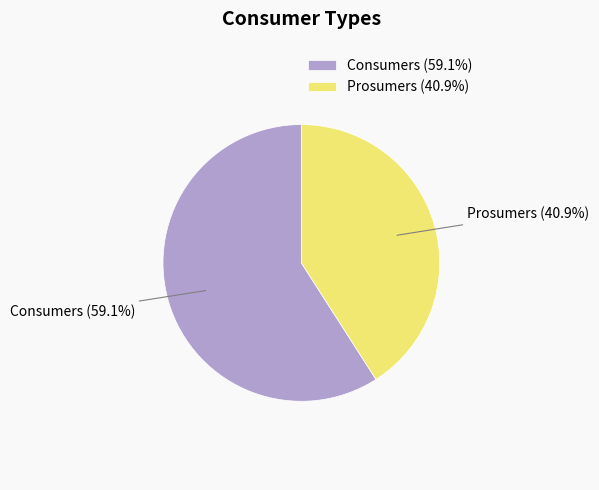

What is the majority slice?

Consumers